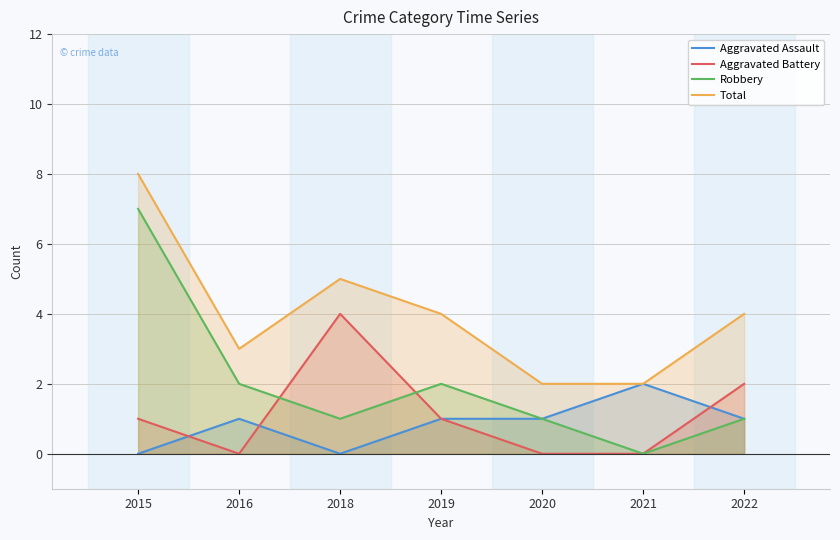

How many Aggravated Assault values are between 0 and 1?

6